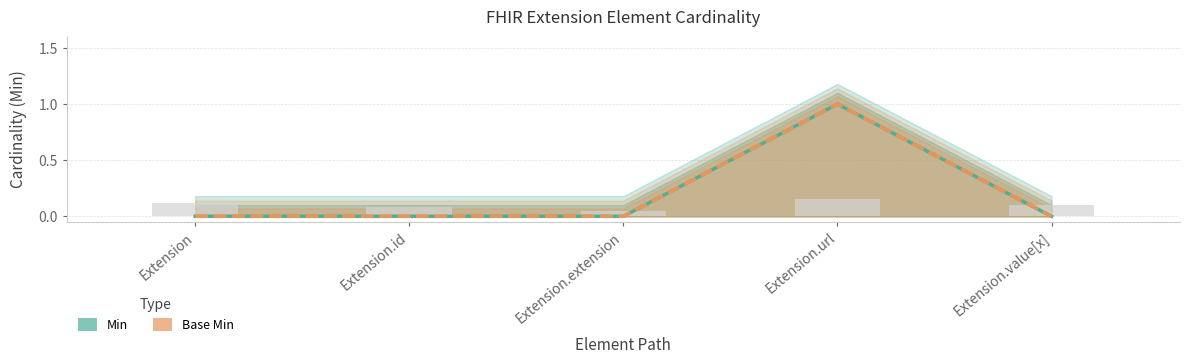

At how many categories does at least one series exceed 0?

1